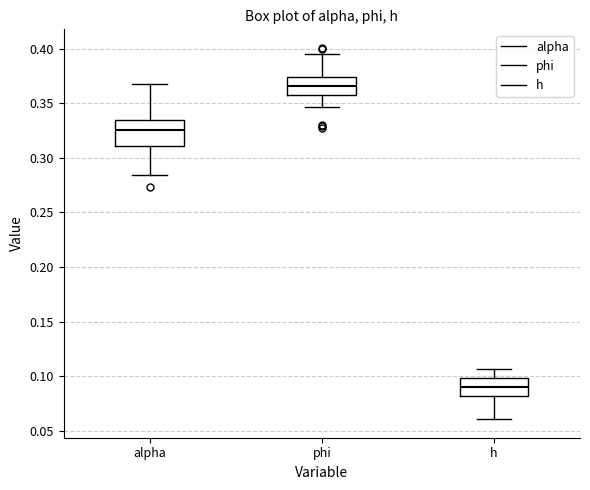

Which box has the lowest median line?

h